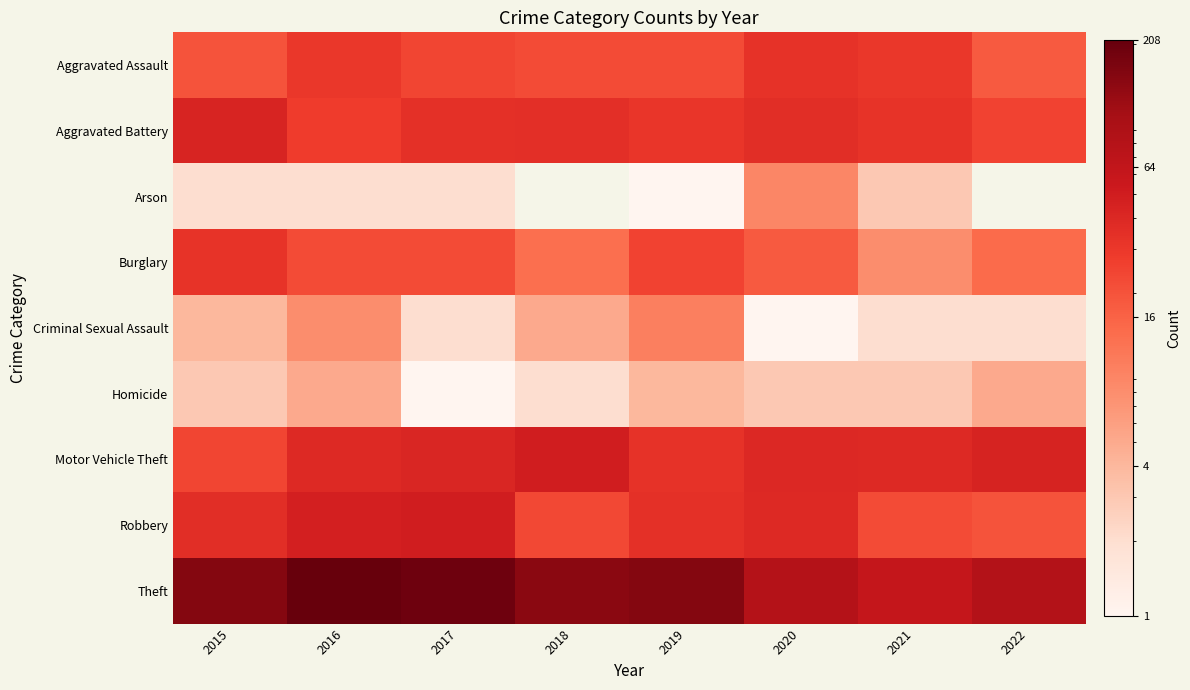

Rank the series by their maximum value, from highest to lowest.

Theft, Motor Vehicle Theft, Robbery, Aggravated Battery, Aggravated Assault, Burglary, Criminal Sexual Assault, Arson, Homicide